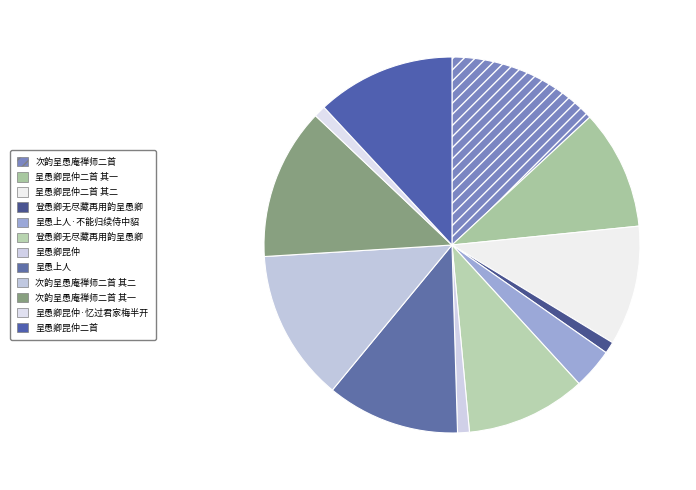

Rank the categories by value from highest to lowest.

次韵呈愚庵禅师二首, 次韵呈愚庵禅师二首 其二, 次韵呈愚庵禅师二首 其一, 呈愚卿昆仲二首, 呈愚上人, 登愚卿无尽藏再用韵呈愚卿, 呈愚卿昆仲二首 其一, 呈愚卿昆仲二首 其二, 呈愚上人·不能归续侍中貂, 呈愚卿昆仲·忆过君家梅半开, 呈愚卿昆仲, 登愚卿无尽藏再用韵呈愚卿